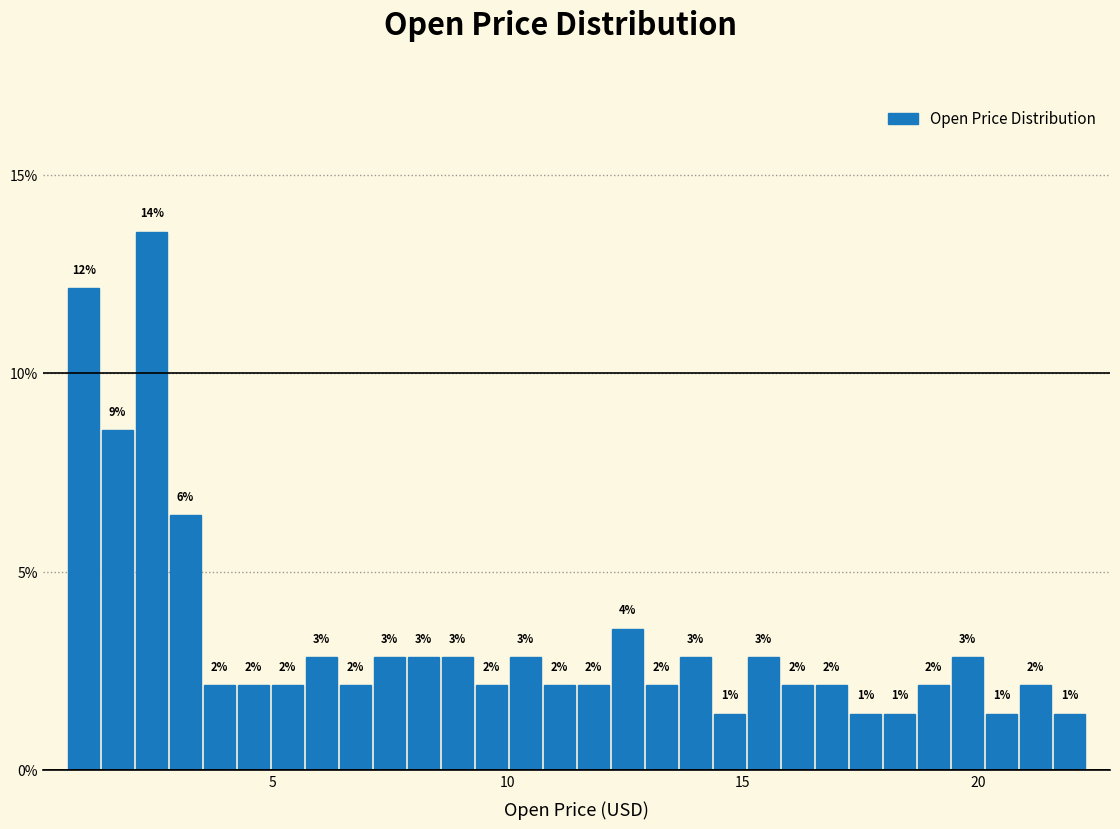

Around what value on the x-axis is the tallest bar? Give the approximate position of its centre, as read against the axis.

2.5